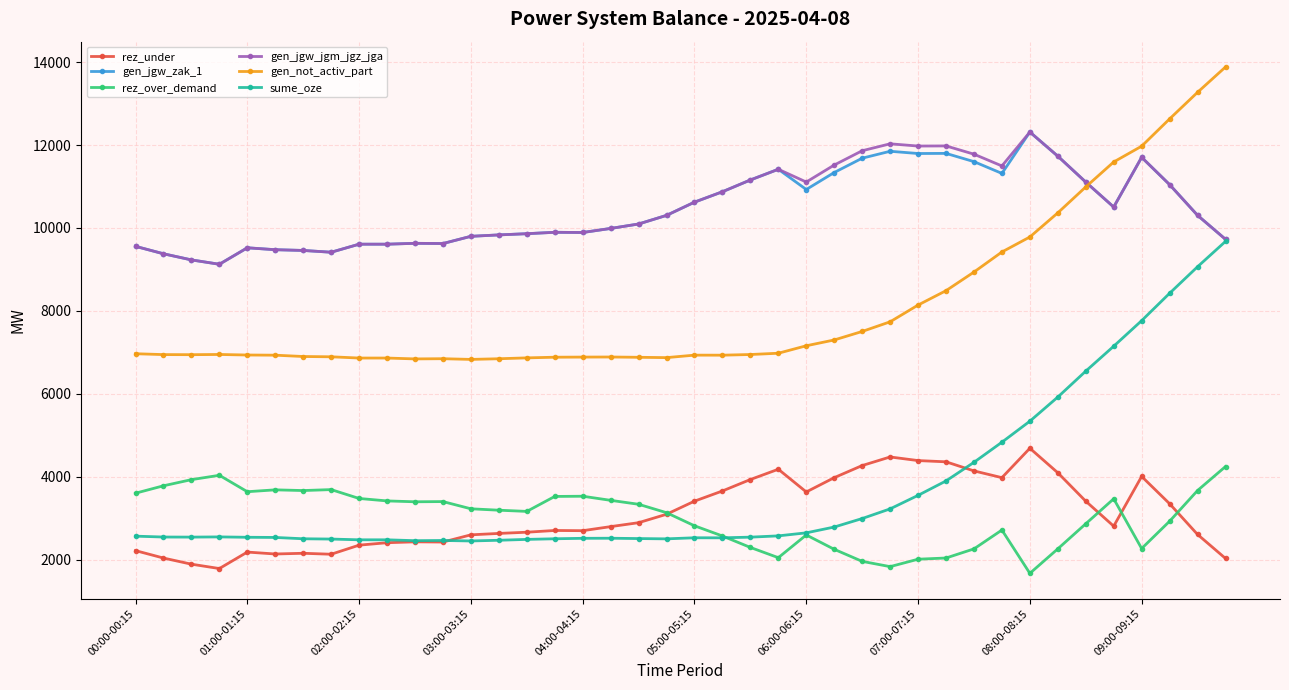

True or false: sume_oze and gen_not_activ_part cross at least once.

False